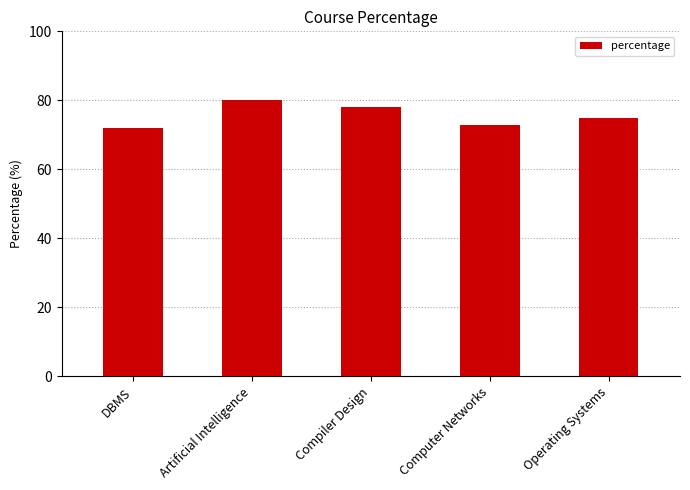

How many series are shown in this chart?

1